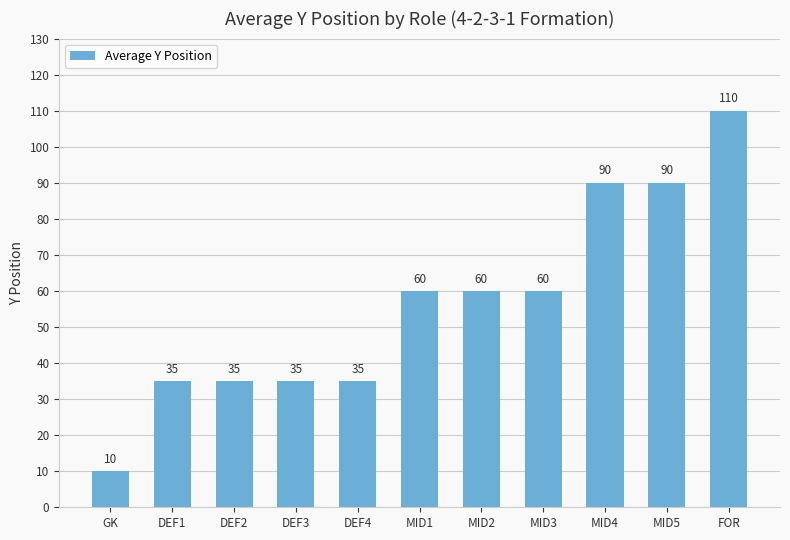

What is the average value?

56